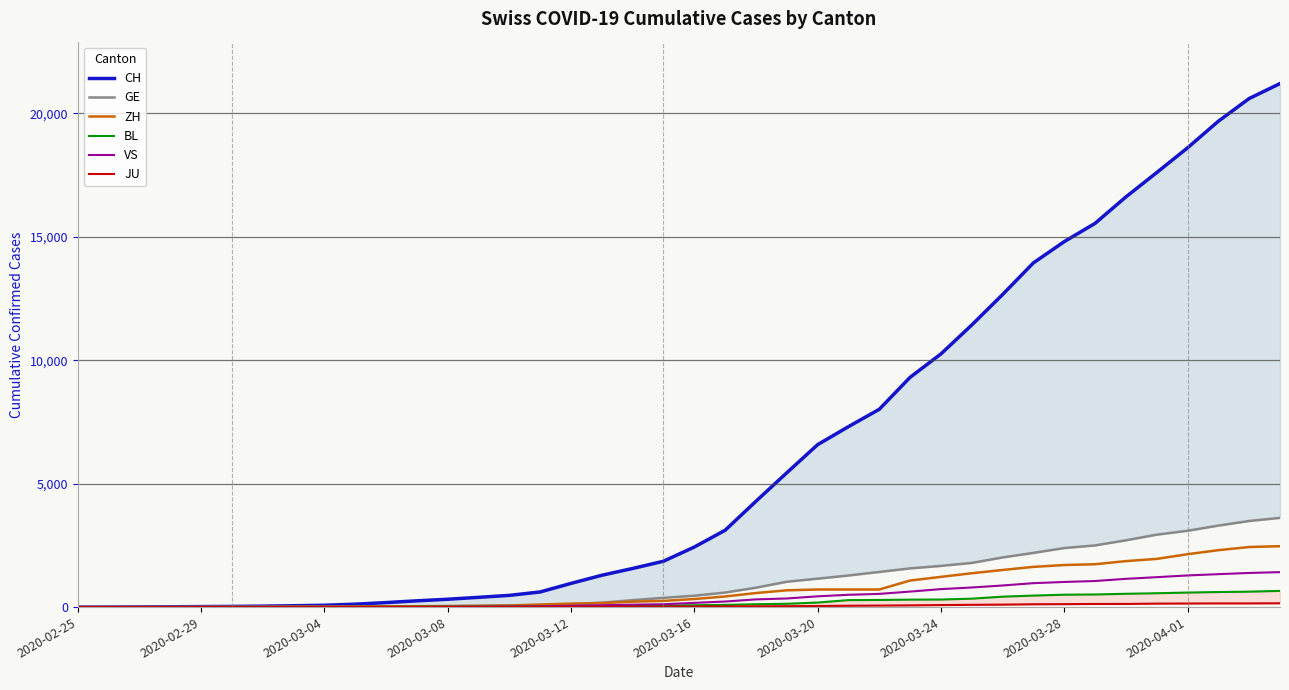

True or false: BL and ZH intersect in this chart.

False